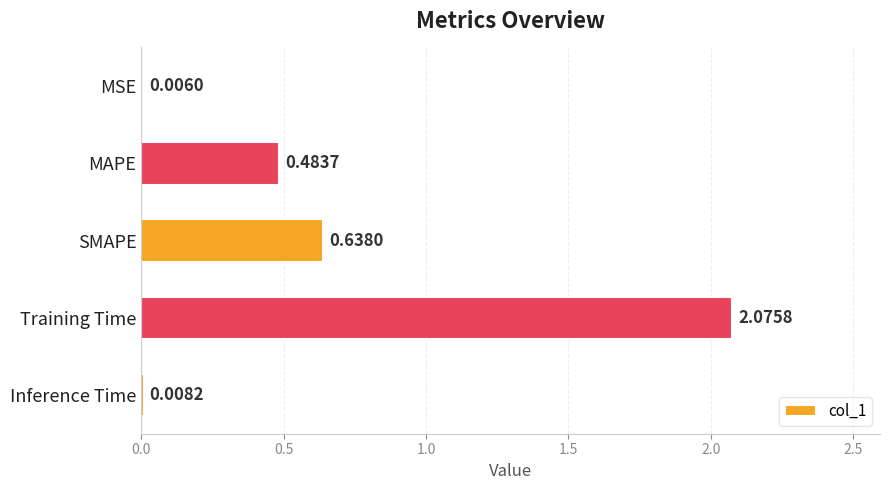

Are the bars horizontal?

Yes